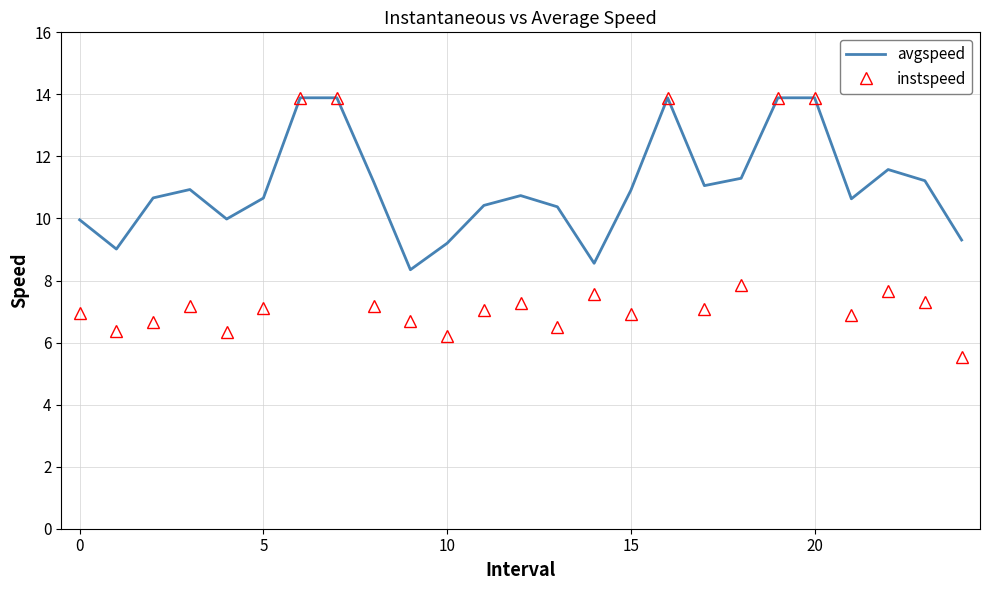

What is the minimum value for avgspeed?

8.3